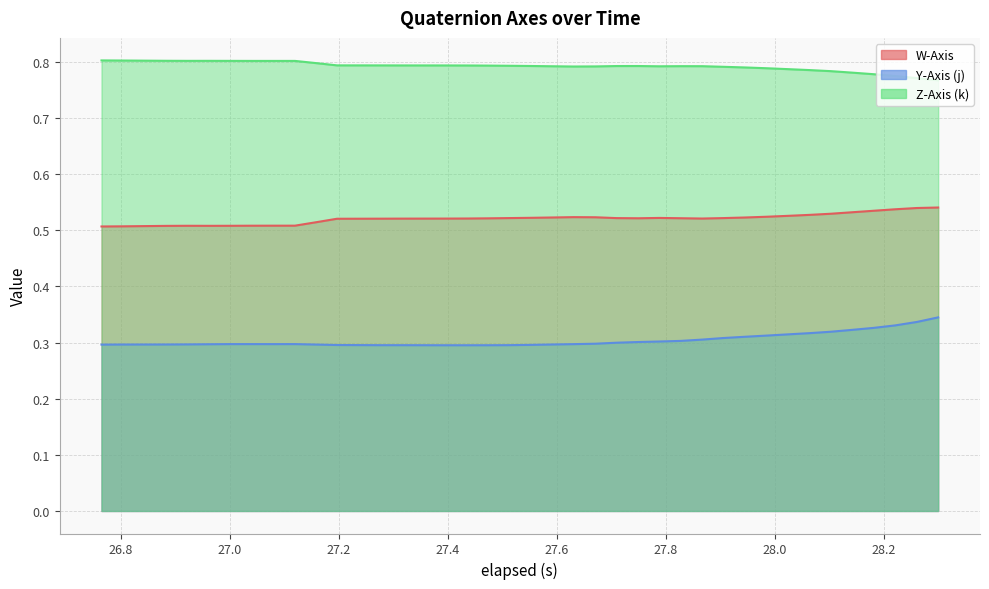

True or false: Y-Axis (j) and W-Axis cross at least once.

False